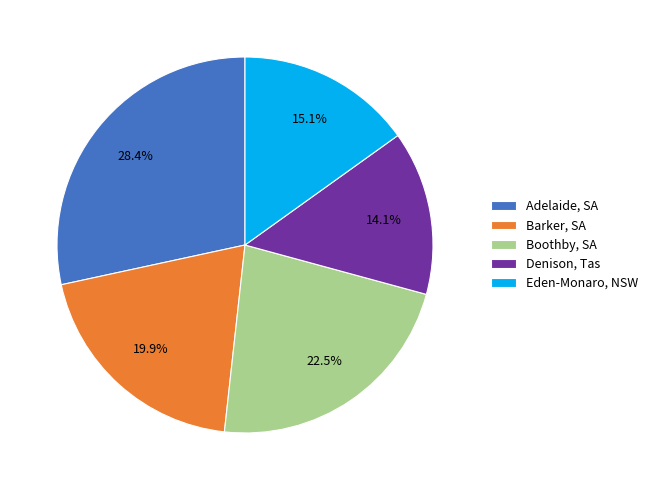

To the nearest percent, what percentage of the pie is Adelaide, SA?

28%